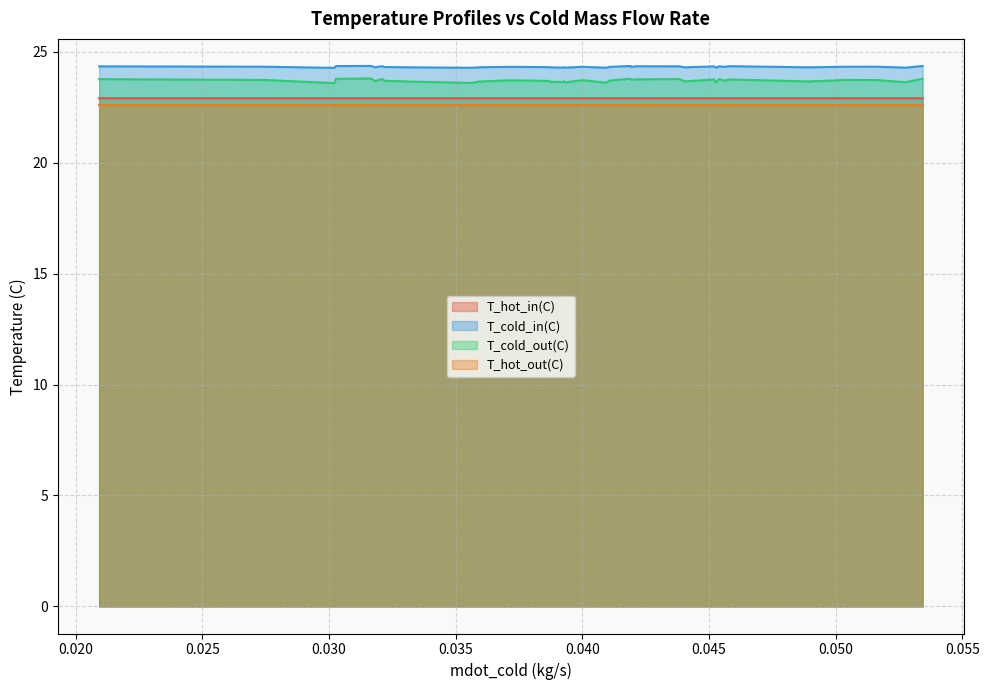

True or false: T_cold_in(C) and T_hot_out(C) cross at least once.

False